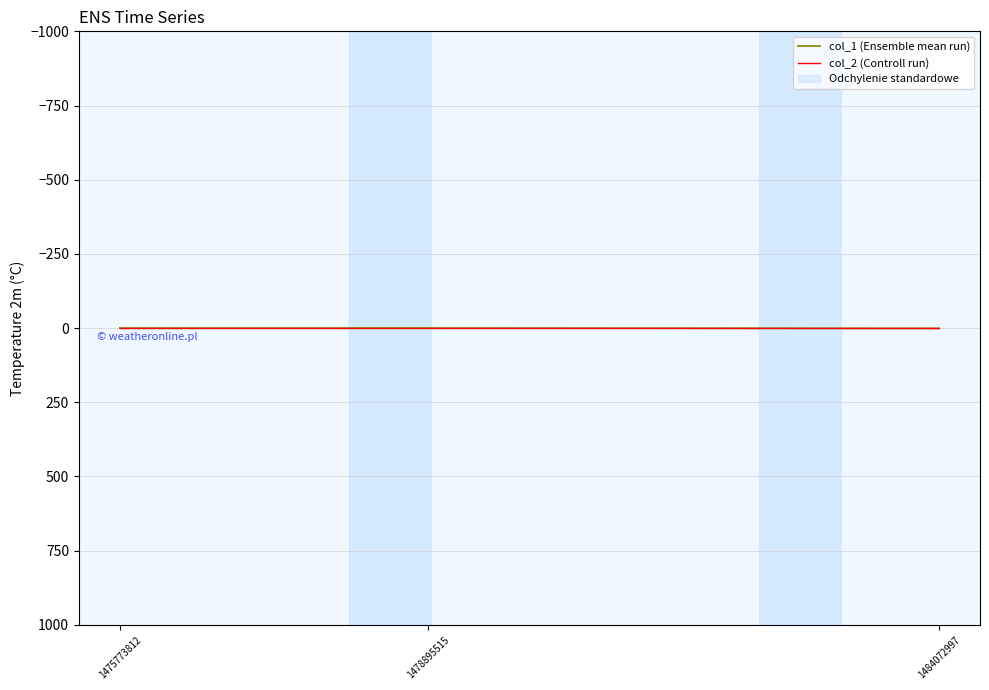

At how many categories does at least one series exceed 0?

1